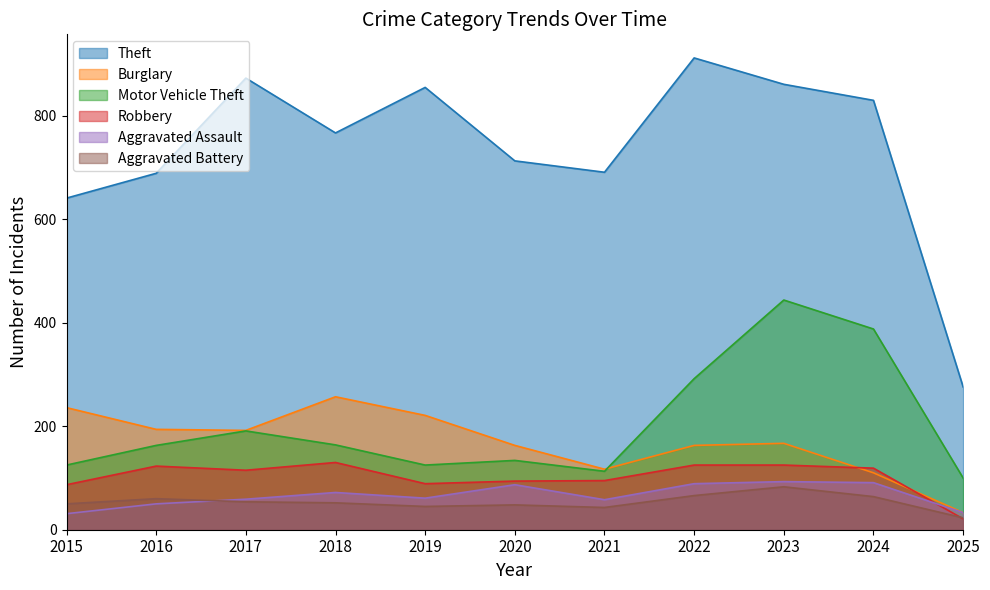

True or false: Motor Vehicle Theft and Aggravated Assault intersect in this chart.

False